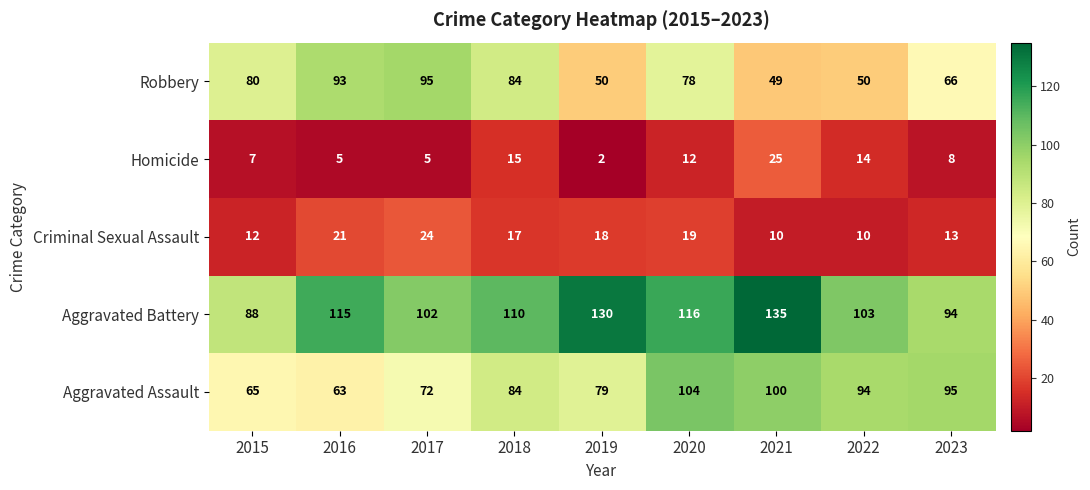

What is the approximate value of Aggravated Battery at 2023, to the nearest 5?

95